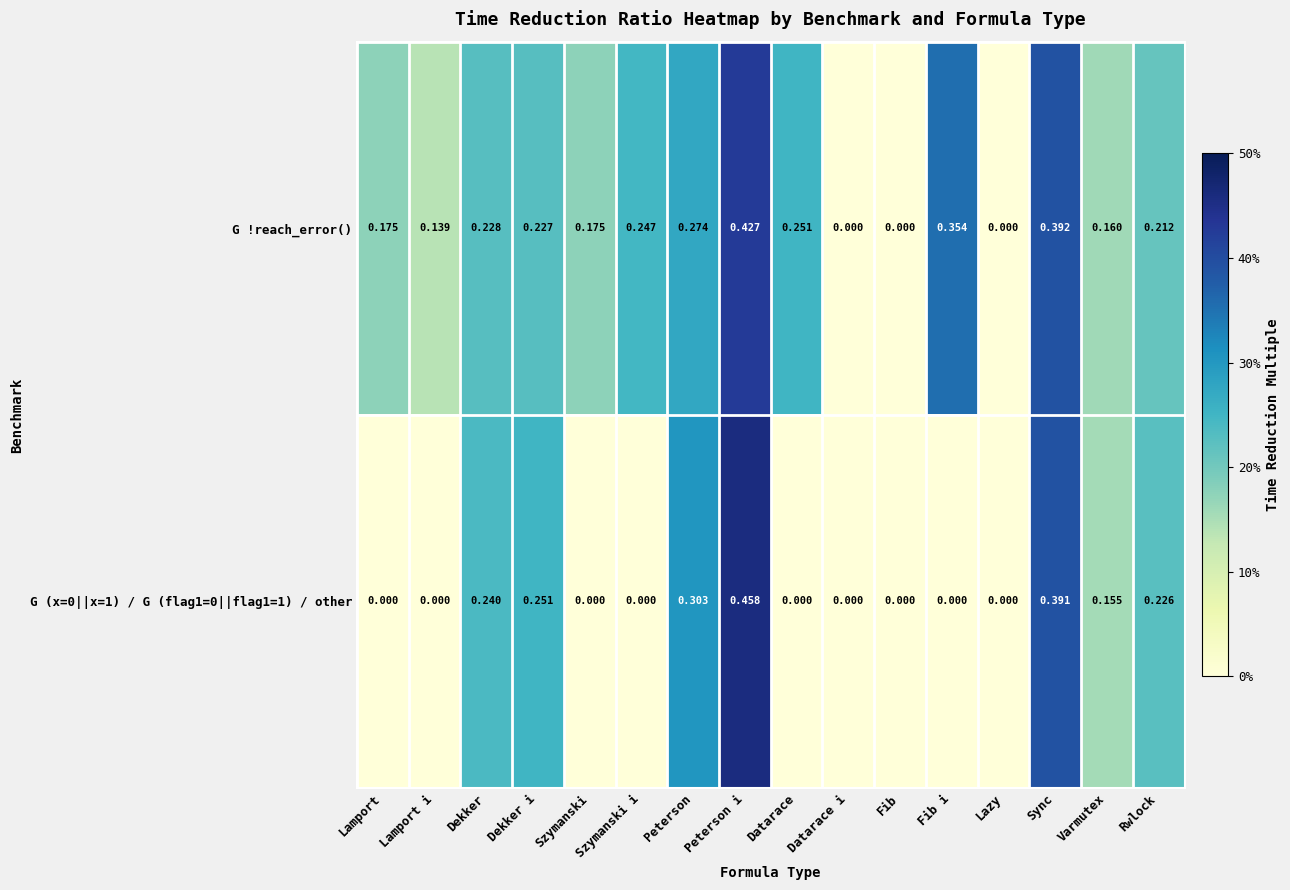

Between Lazy and Varmutex, which series saw the biggest shift?

G !reach_error()